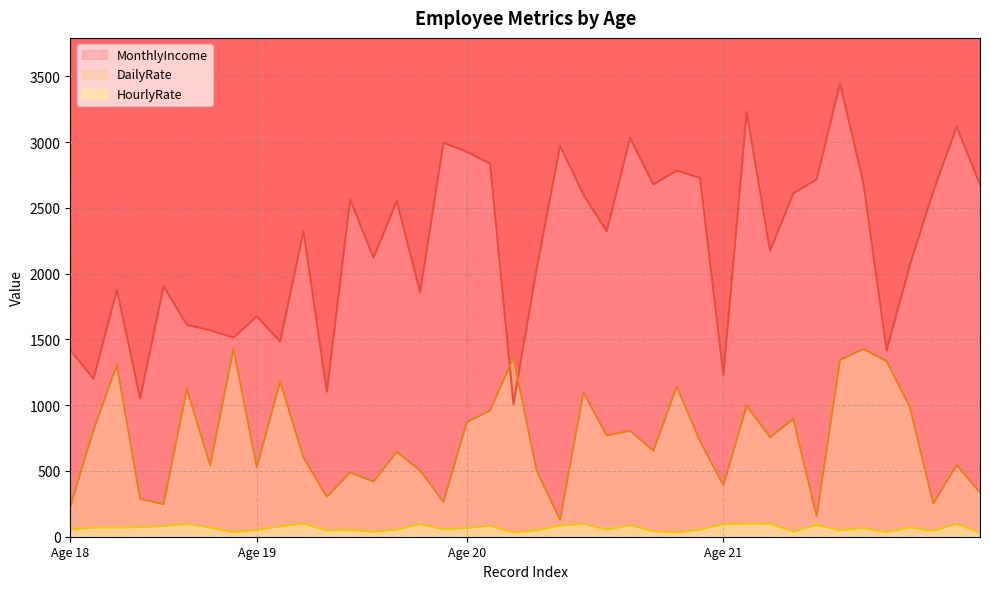

Which series has the largest total across all categories?

MonthlyIncome